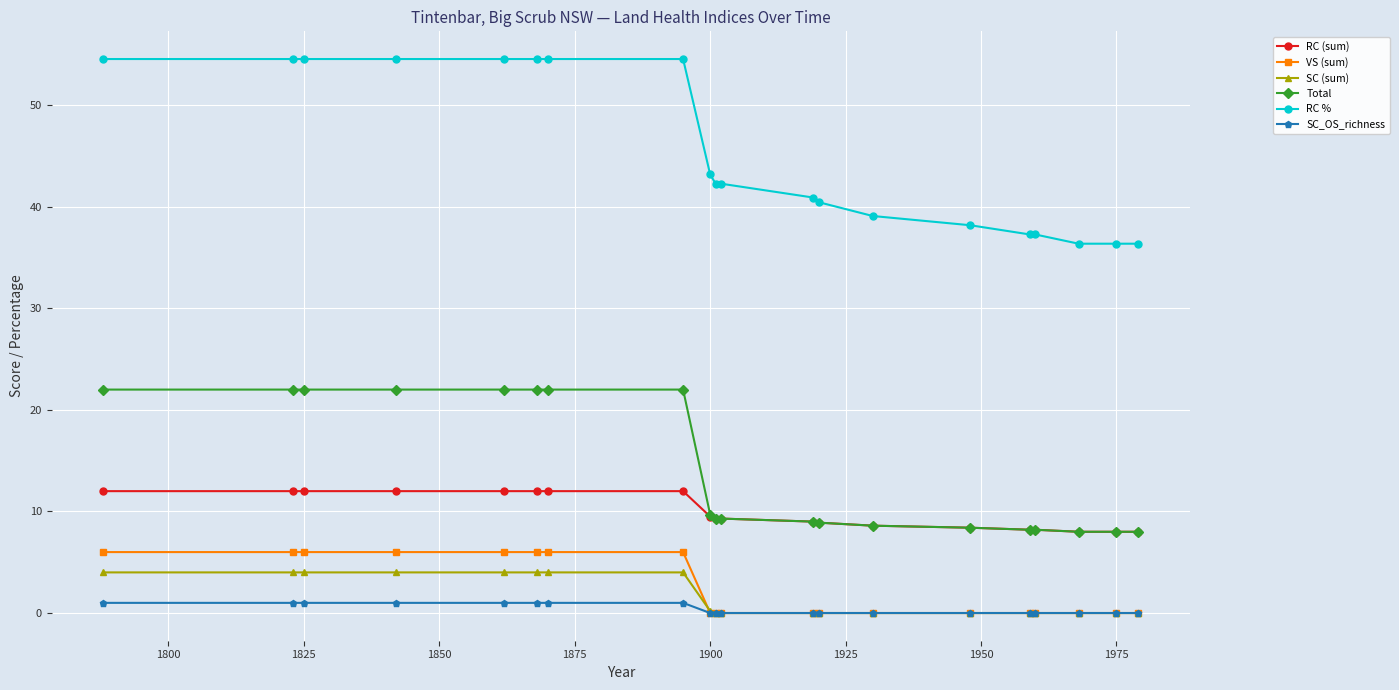

What is the value of the RC % point at the 20th from the left?

36.4